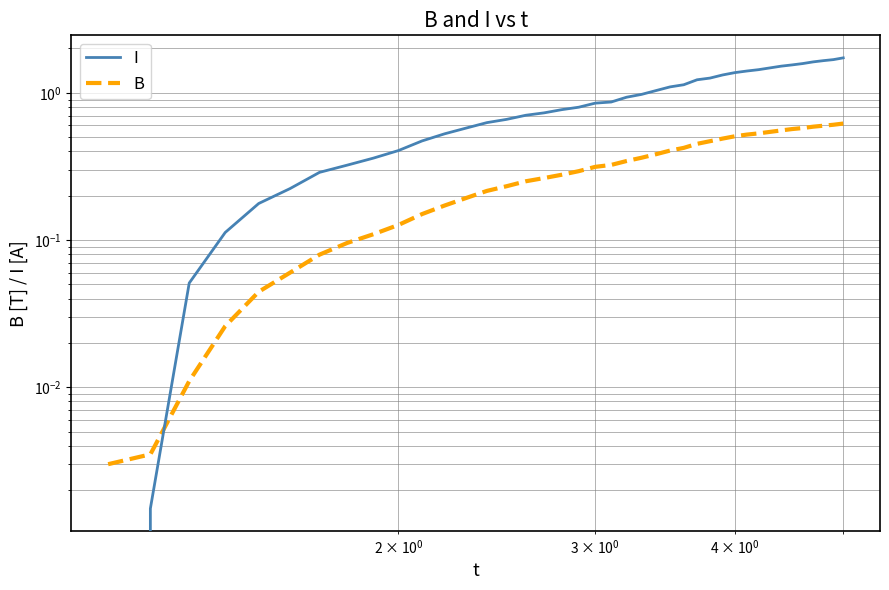

Which series ends up on top after the final intersection of B and I?

I